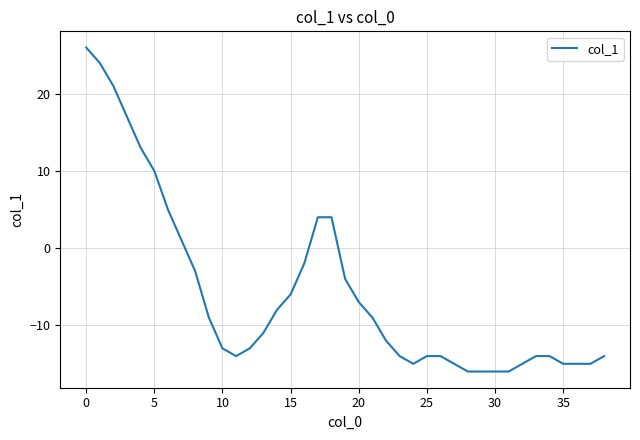

What is the smallest value displayed?

-16